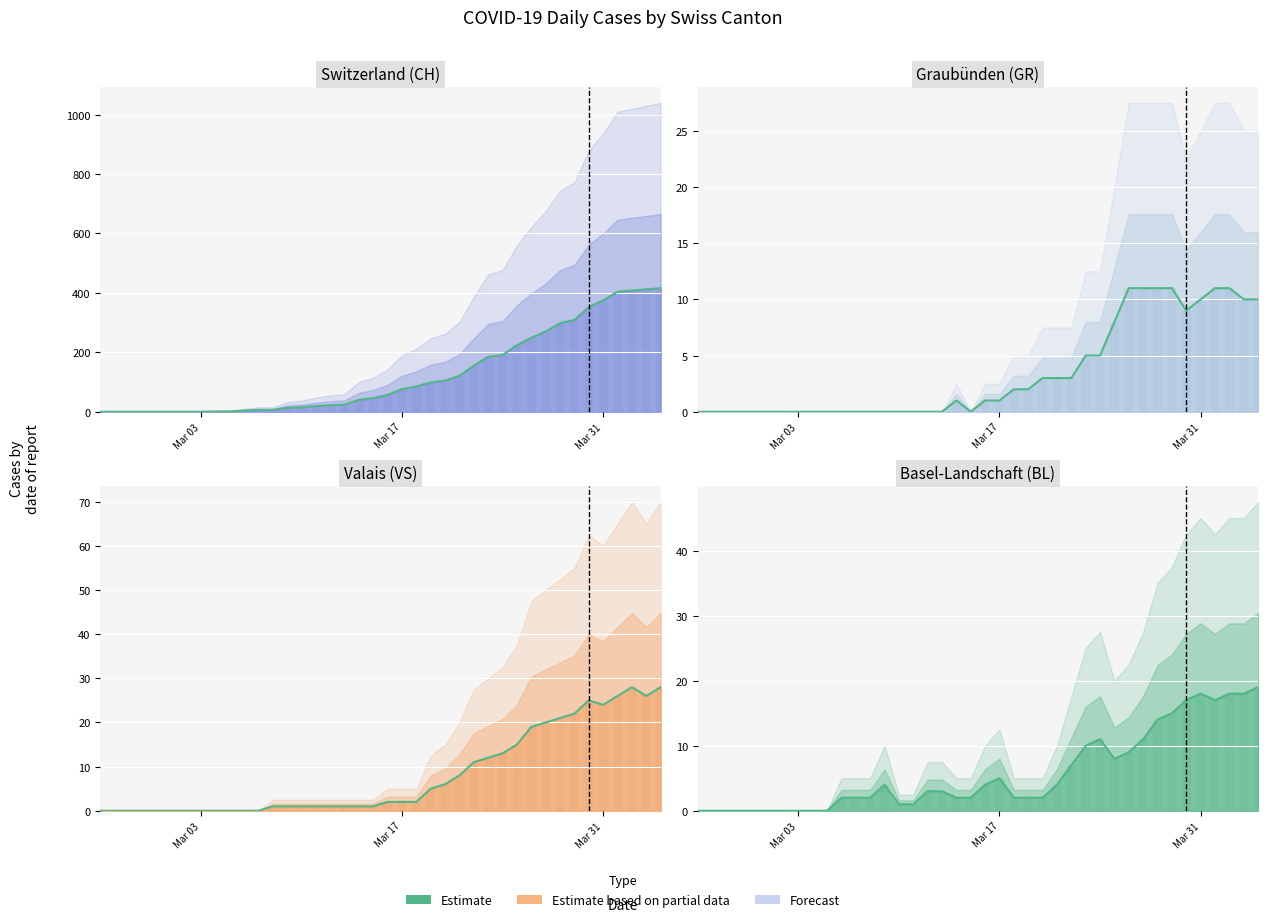

What position from the right is 2020-03-23?

13